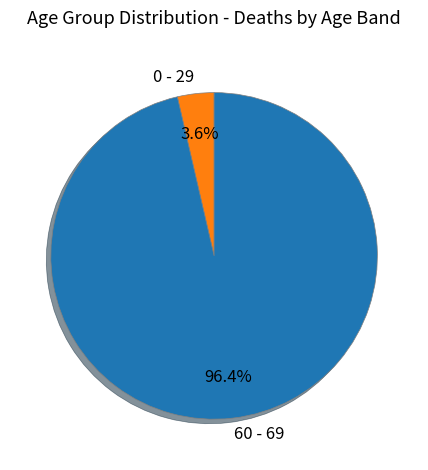

To the nearest percent, what is the average slice percentage?

50%